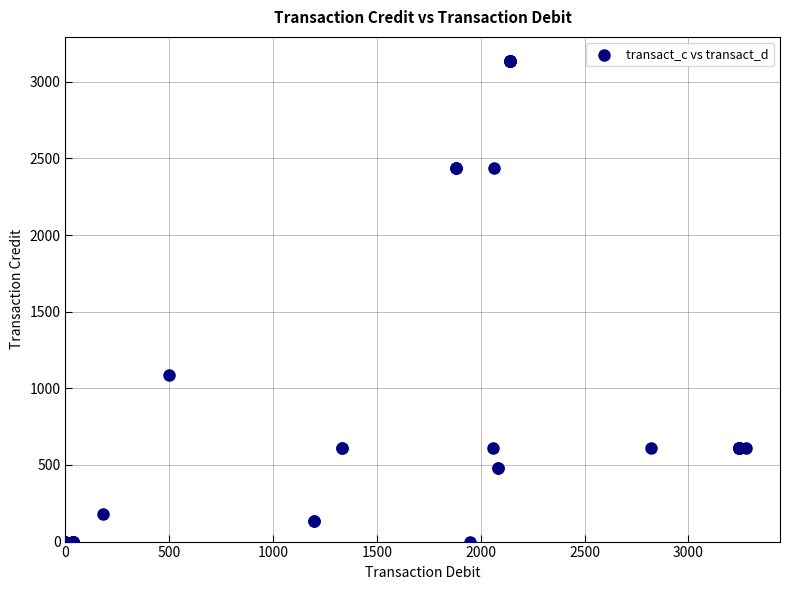

What Y value in the scatter plot is closest to 1568?

1086.7